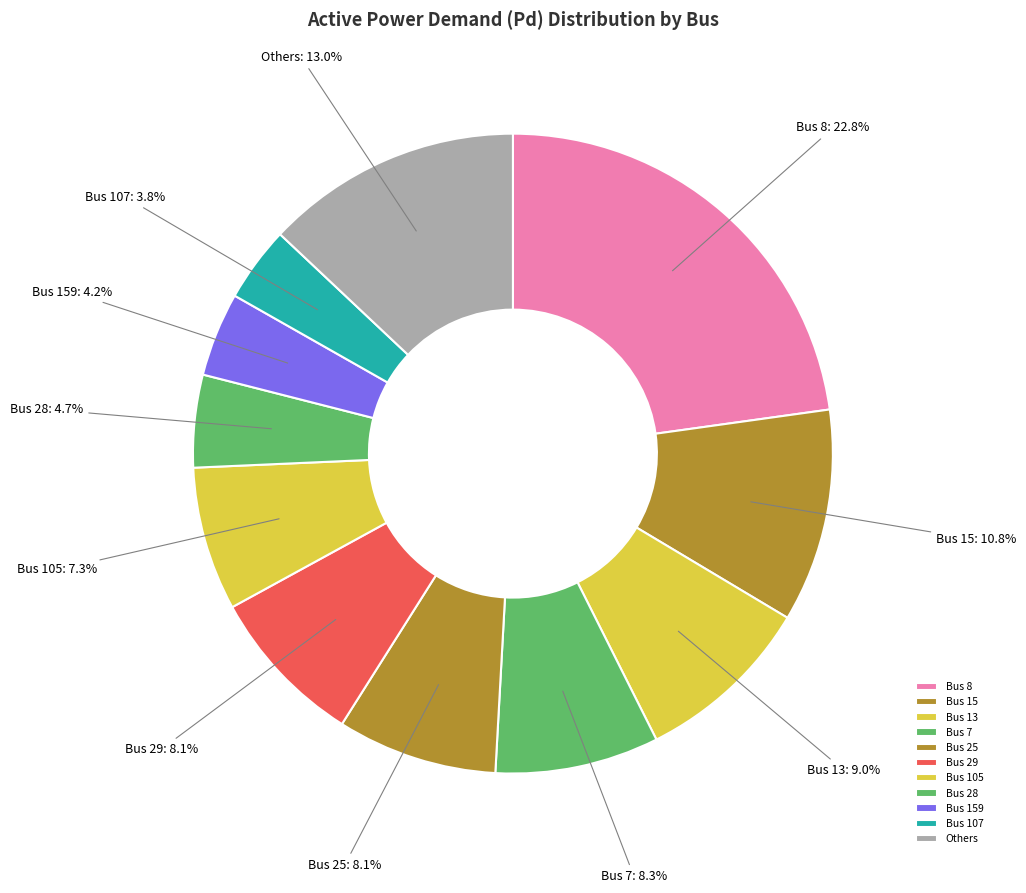

Which category has the biggest portion of the pie?

Bus 8